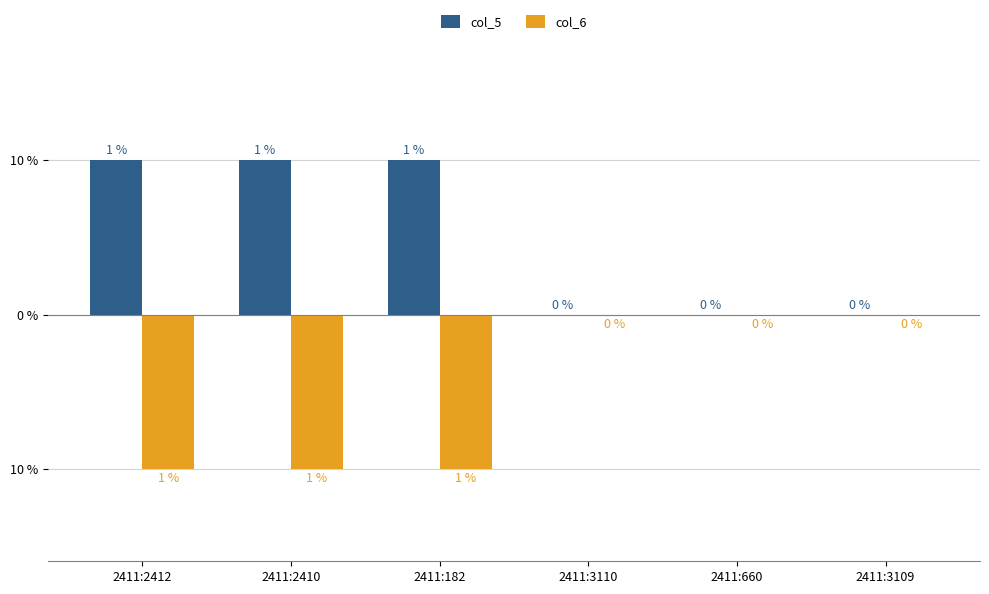

What is the sum of the col_6 values at 2411:3110 and 2411:182?

-1